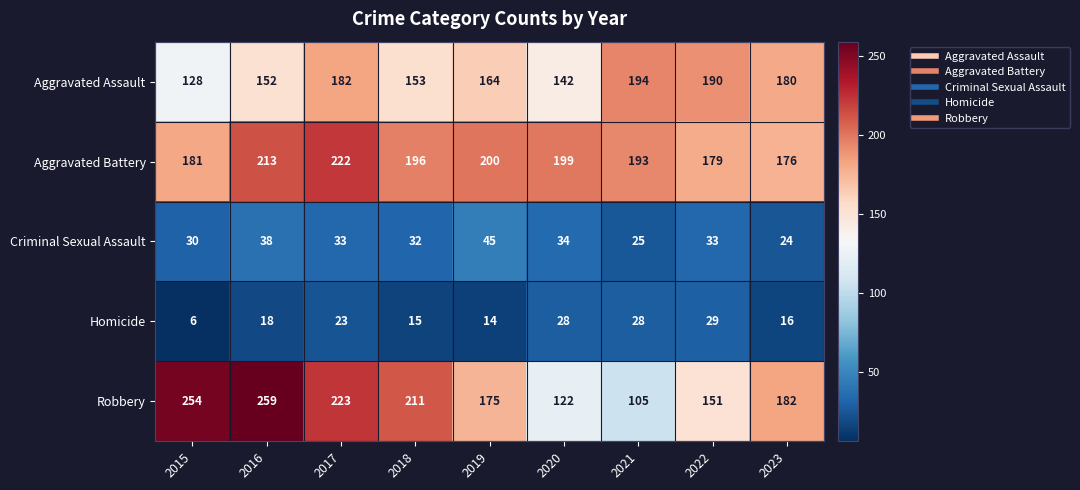

Between 2015 and 2021, which series saw the biggest shift?

Robbery